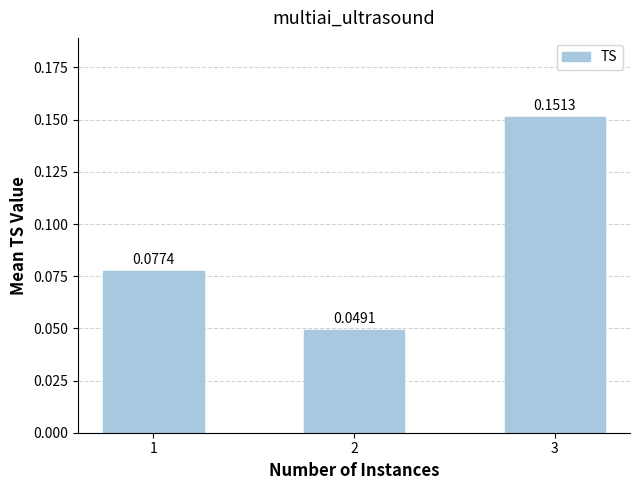

List the labels in order of value, largest first.

3, 1, 2